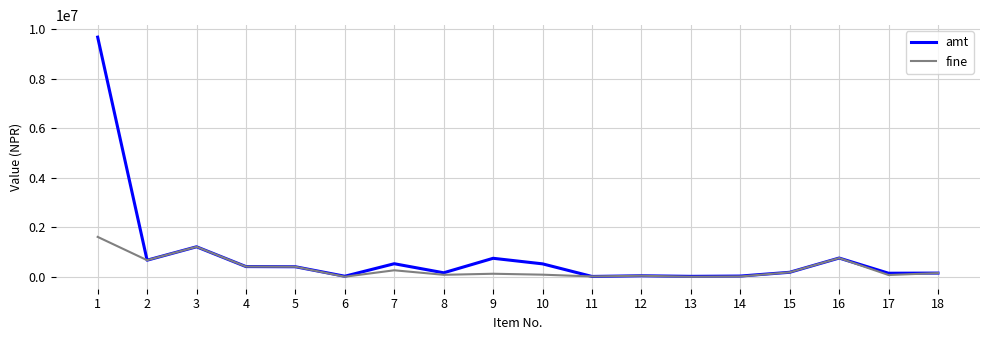

Does the chart have visible grid lines?

Yes